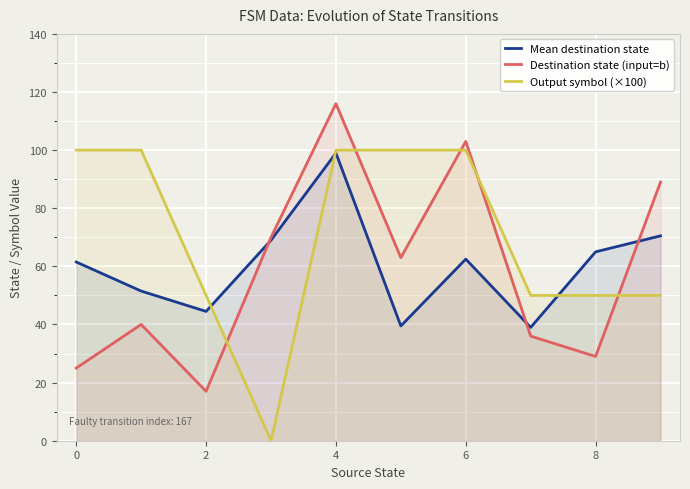

True or false: Mean destination state and Destination state (input=b) cross at least once.

True